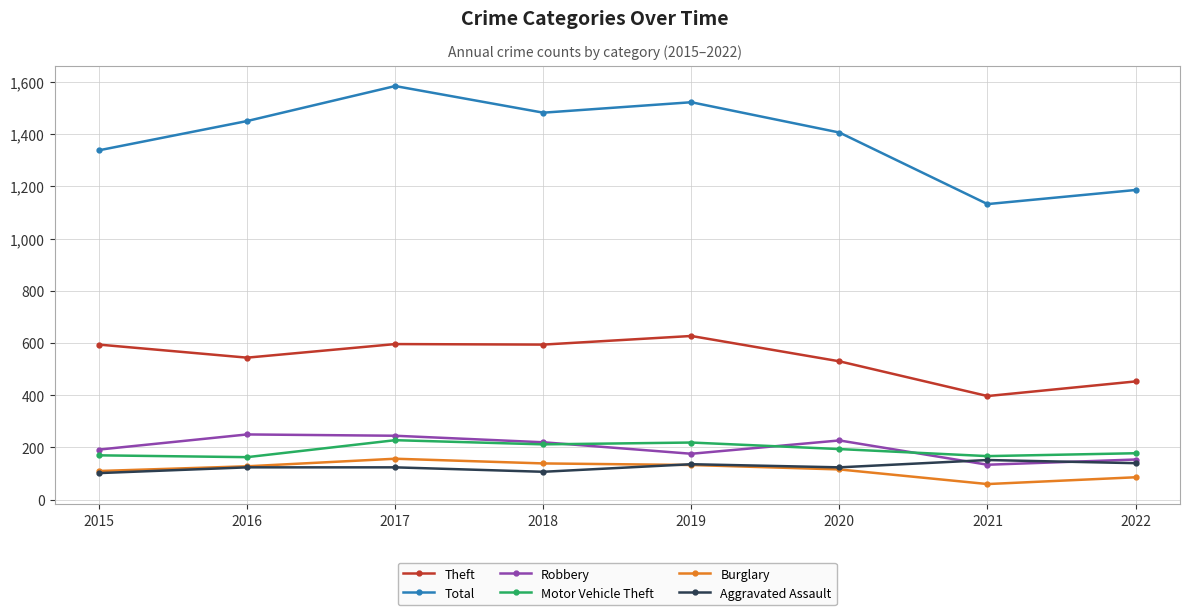

Which category has the highest value across all series?

2017